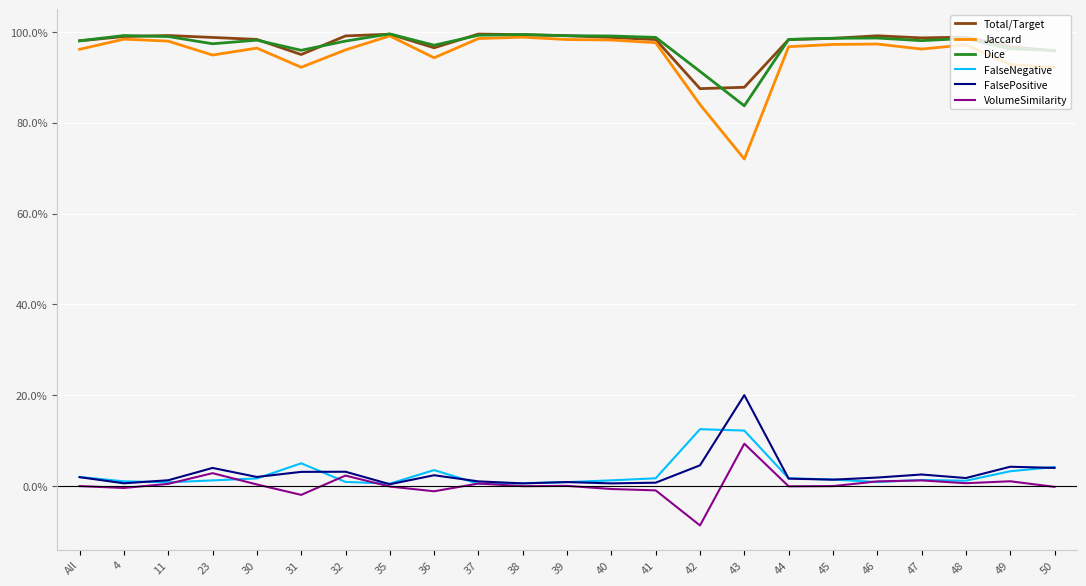

Between 4 and 30, which series saw the biggest shift?

Jaccard